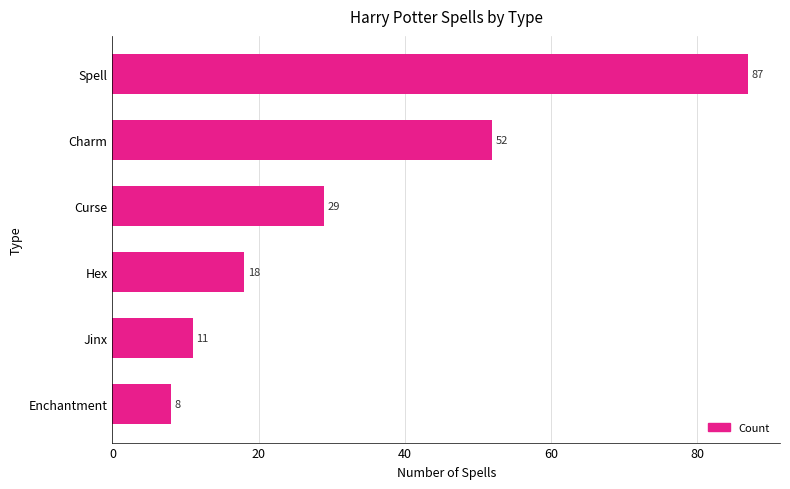

How many categories are shown in the chart?

6